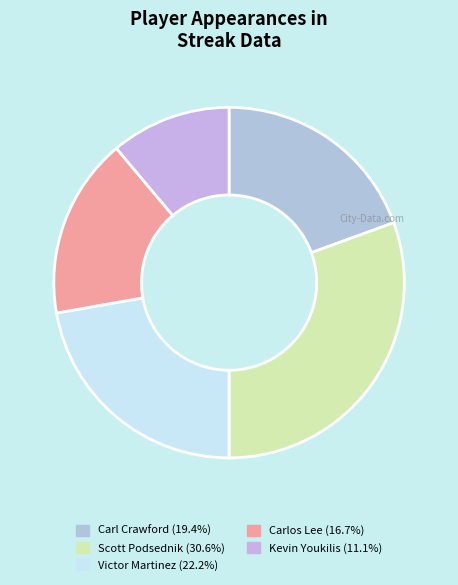

Approximately how many times larger is the value at Victor Martinez compared to Carlos Lee?

1.3